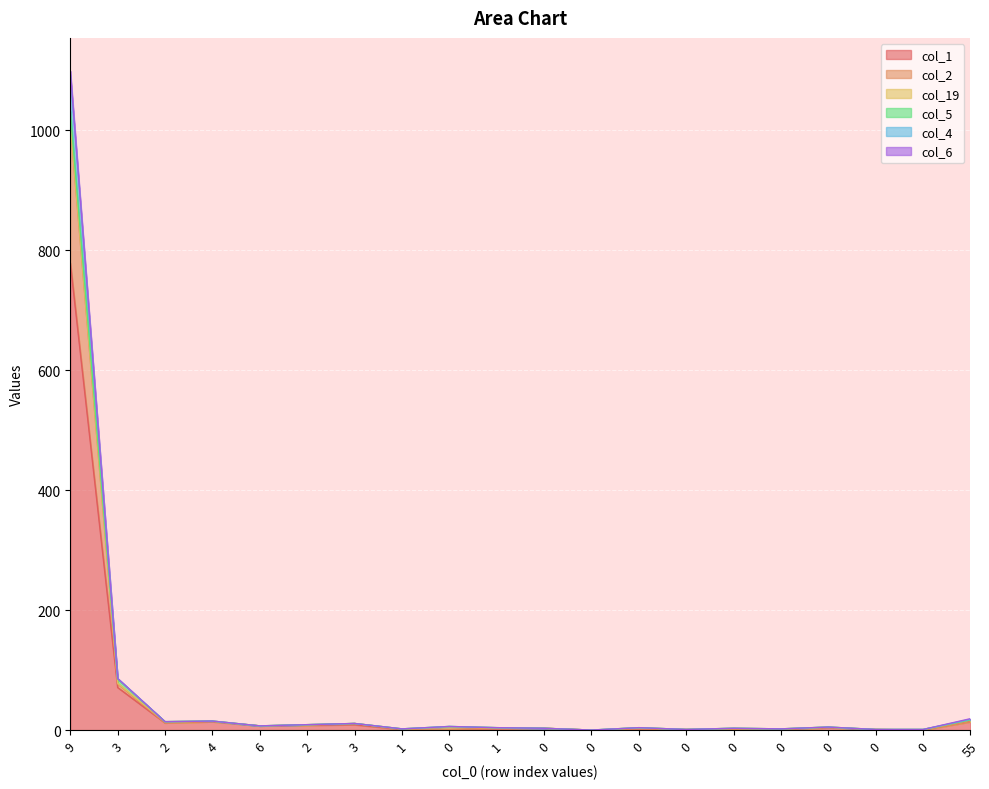

True or false: col_4 and col_1 cross at least once.

False